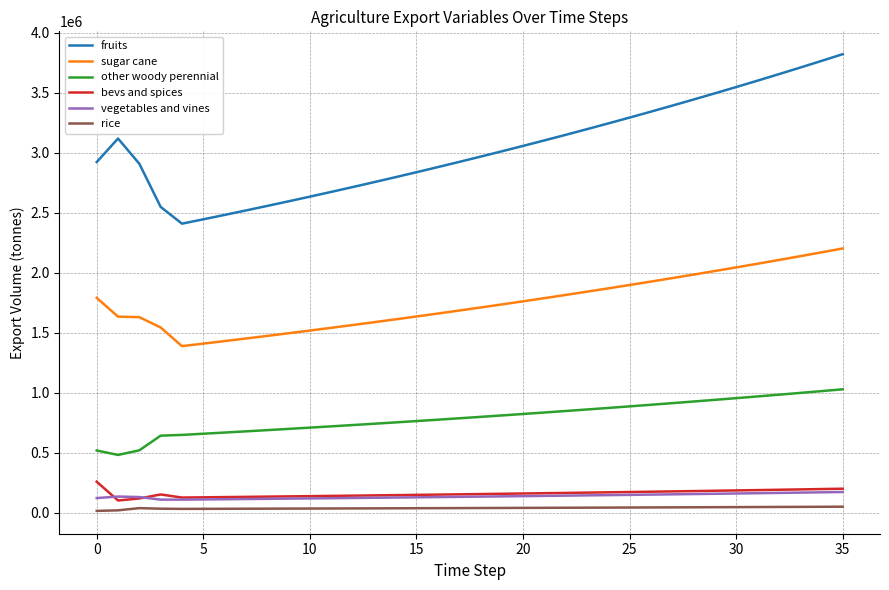

True or false: other woody perennial and fruits cross at least once.

False